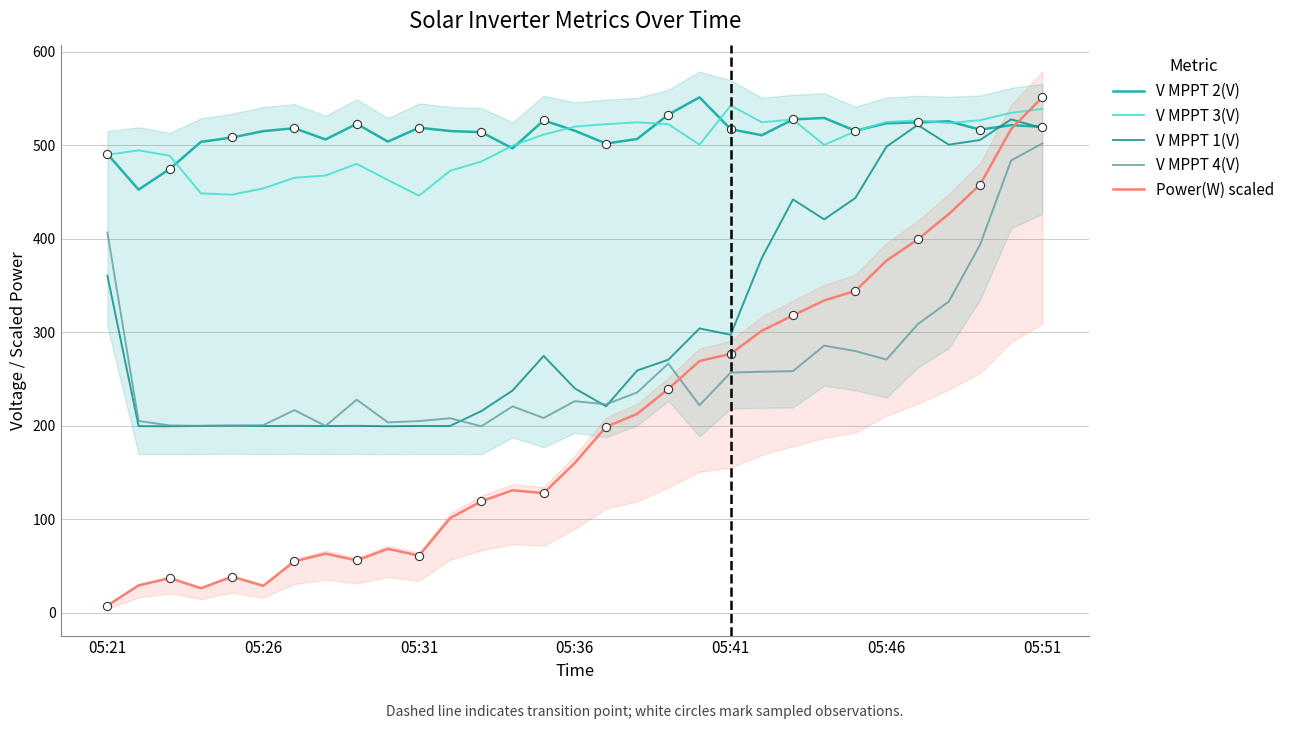

What is the highest value of the Power(W) scaled series?

551.5